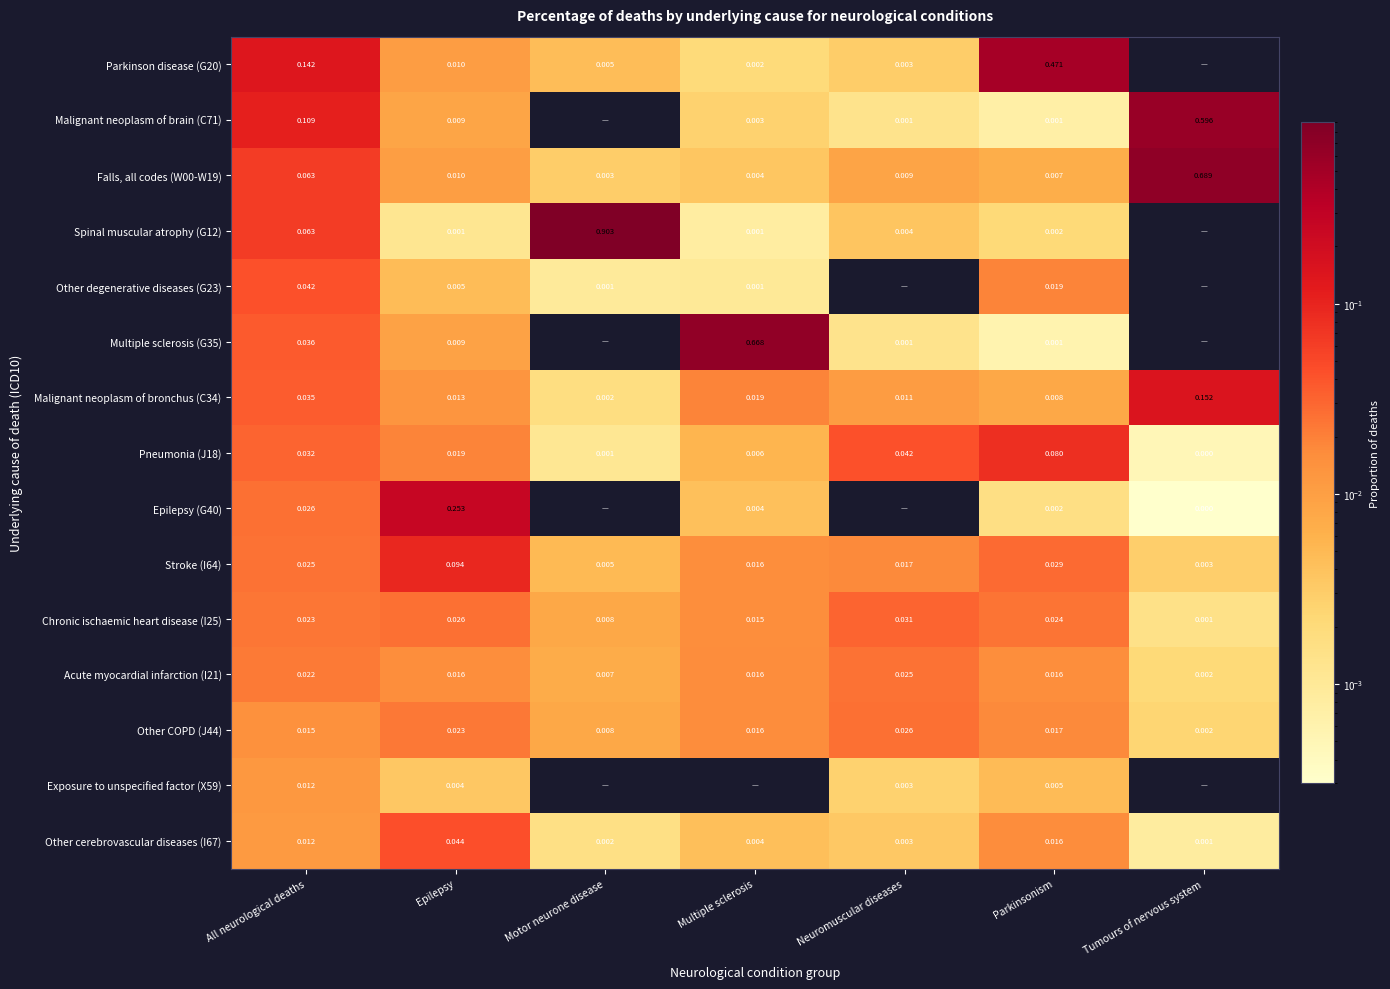

List the labels in order of Other cerebrovascular diseases (I67) value, largest first.

Epilepsy, Parkinsonism, All neurological deaths, Multiple sclerosis, Neuromuscular diseases, Motor neurone disease, Tumours of nervous system